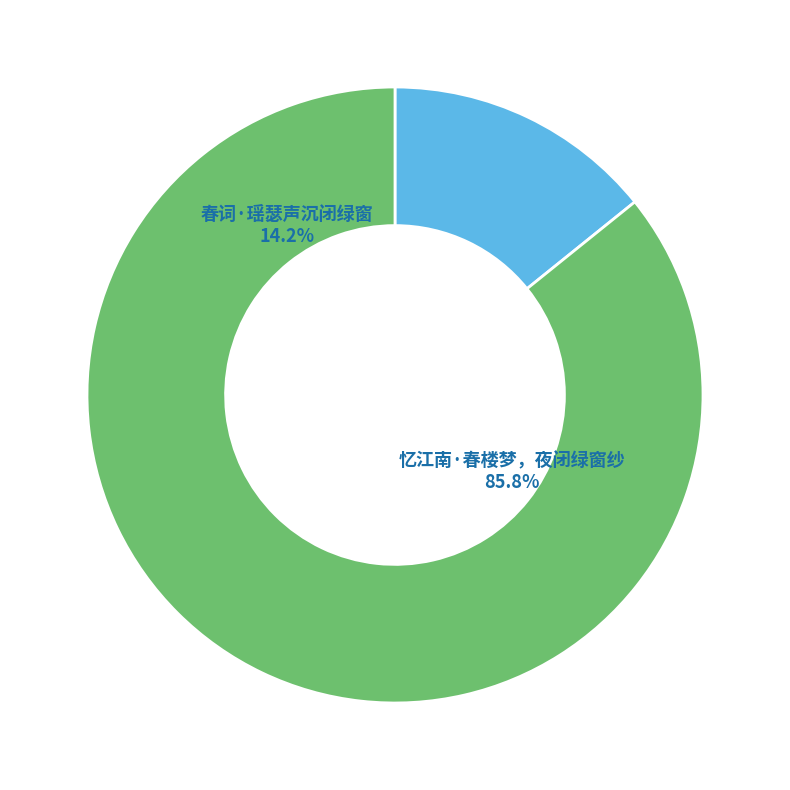

How many segments does this pie chart have?

2